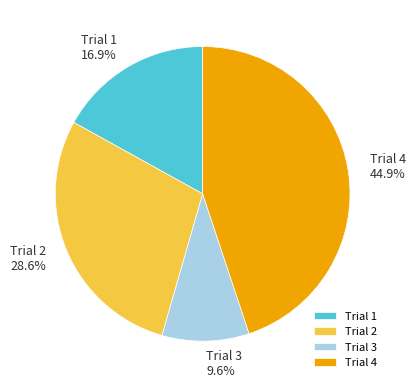

Is the sum of Trial 2 and Trial 1 greater than half?

No